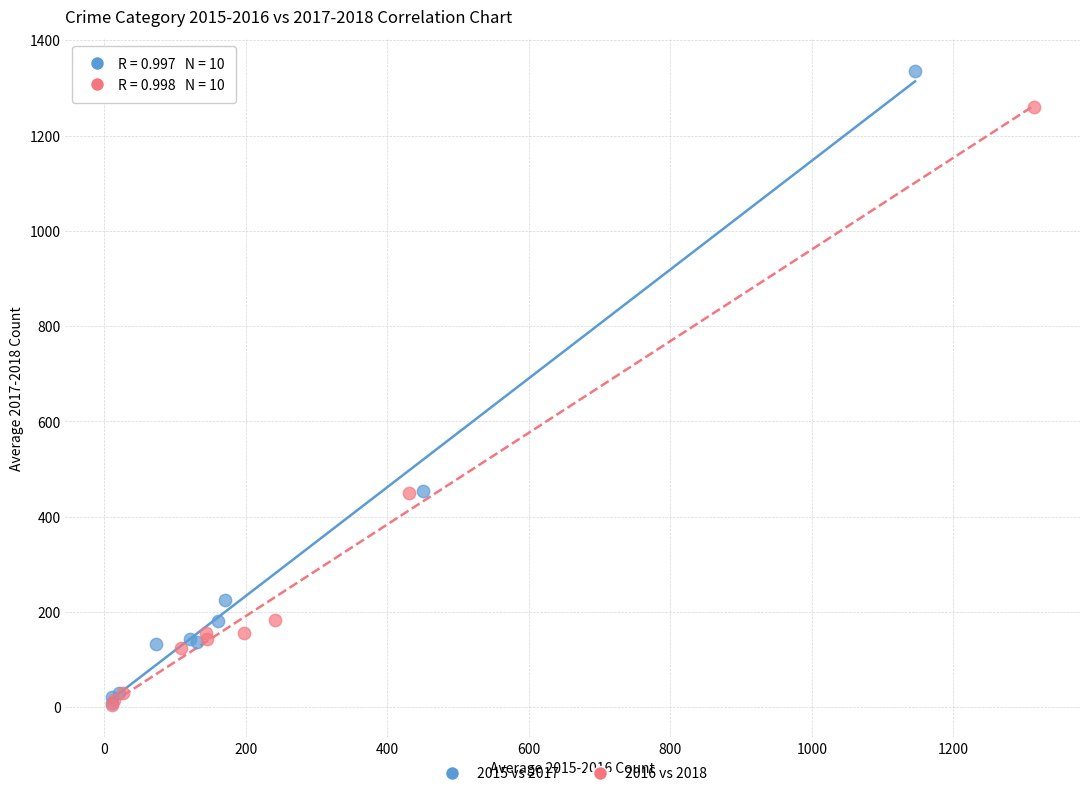

Which series has the widest spread of Y values?

2015 vs 2017